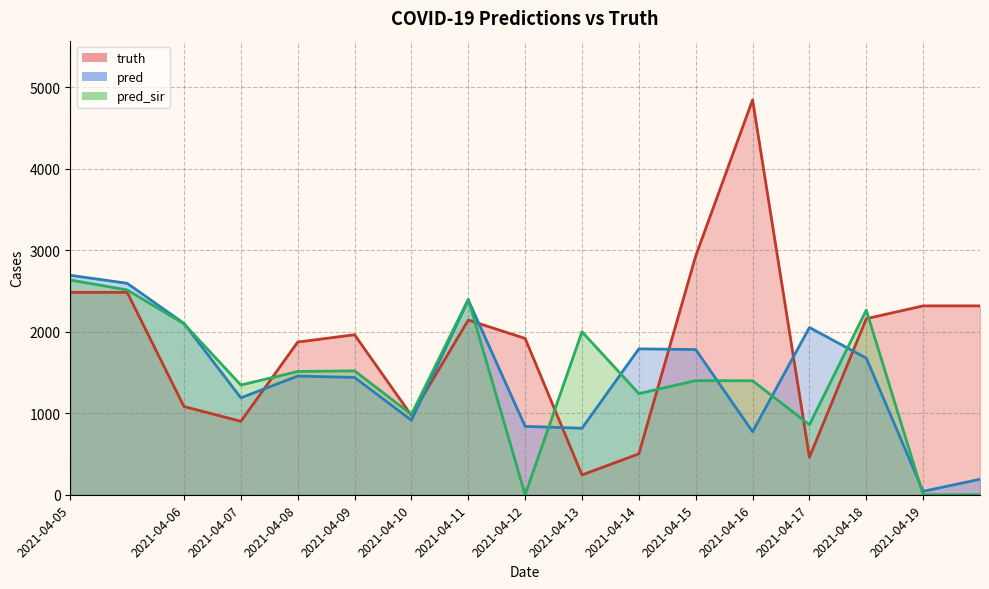

What is the sum of all pred_sir values?

24167.0